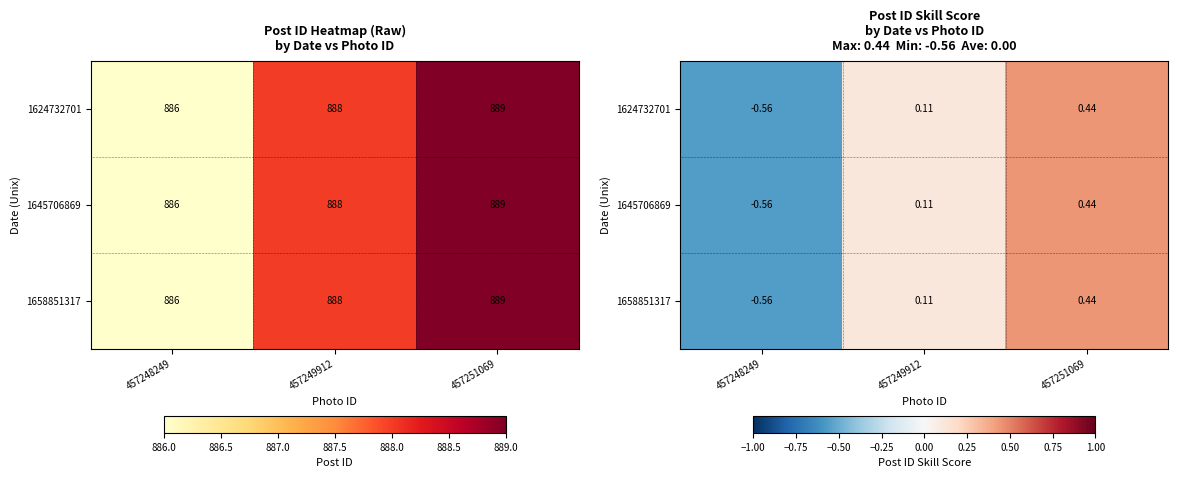

How many negative values does the 1624732701 series have?

1